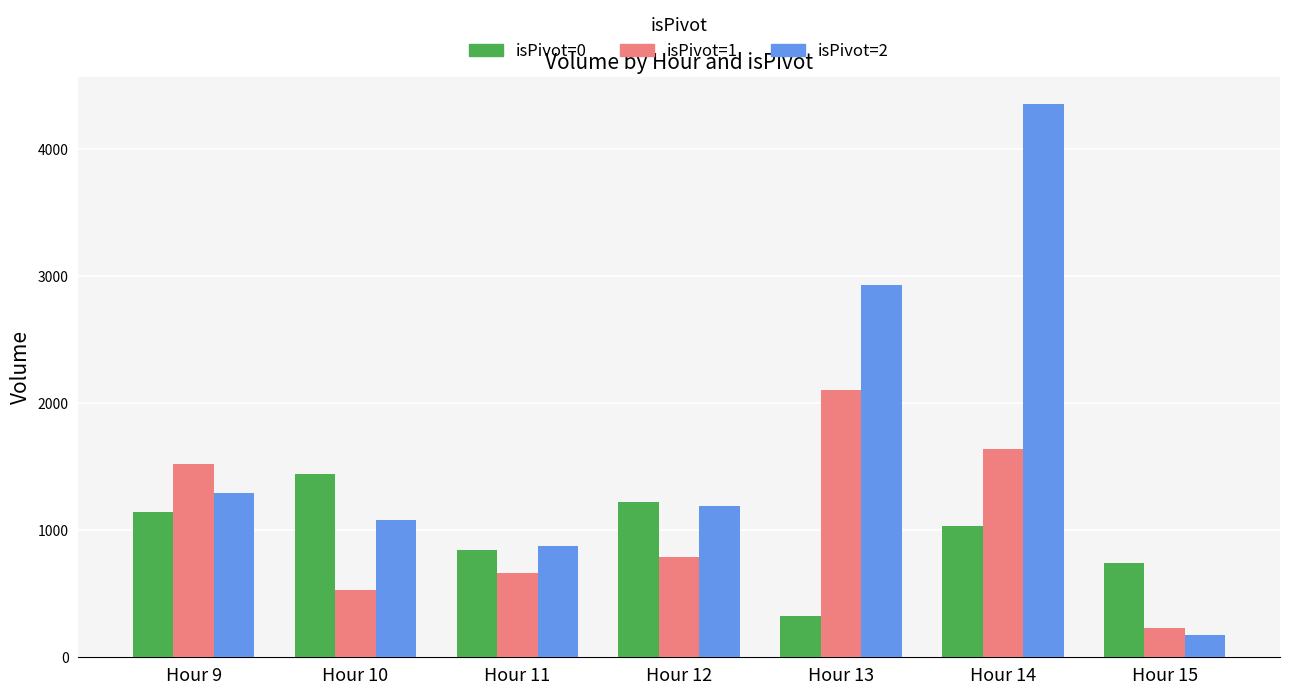

Reading left to right, extract all data points from this chart.

isPivot=0: Hour 9=1140	Hour 10=1444	Hour 11=847	Hour 12=1219	Hour 13=325	Hour 14=1031	Hour 15=744
isPivot=1: Hour 9=1520	Hour 10=529	Hour 11=661	Hour 12=793	Hour 13=2100	Hour 14=1636	Hour 15=231
isPivot=2: Hour 9=1291	Hour 10=1082	Hour 11=875	Hour 12=1194	Hour 13=2926	Hour 14=4351	Hour 15=173